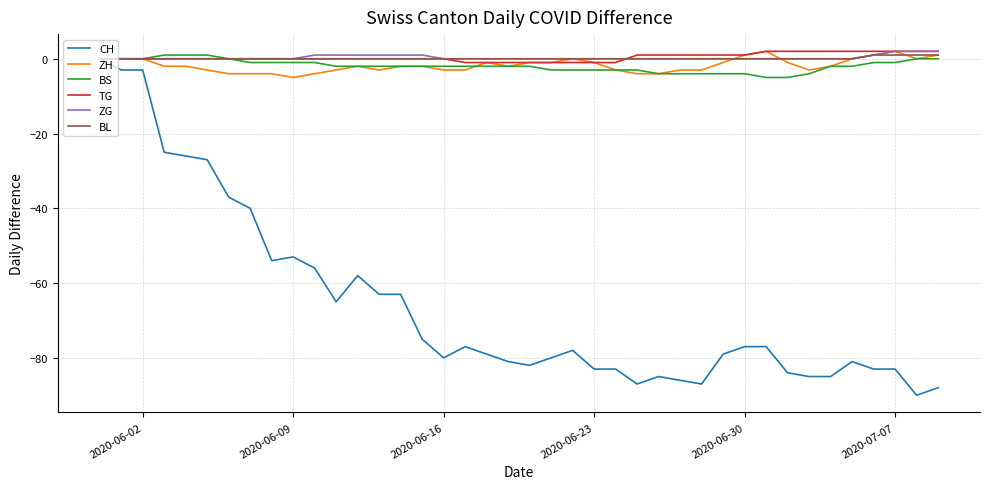

Which series has the widest spread of values?

CH